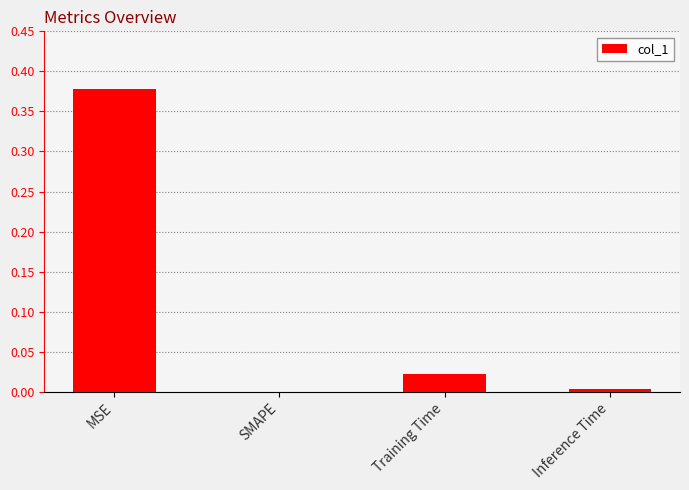

What is the change in value from MSE to Training Time?

-0.4